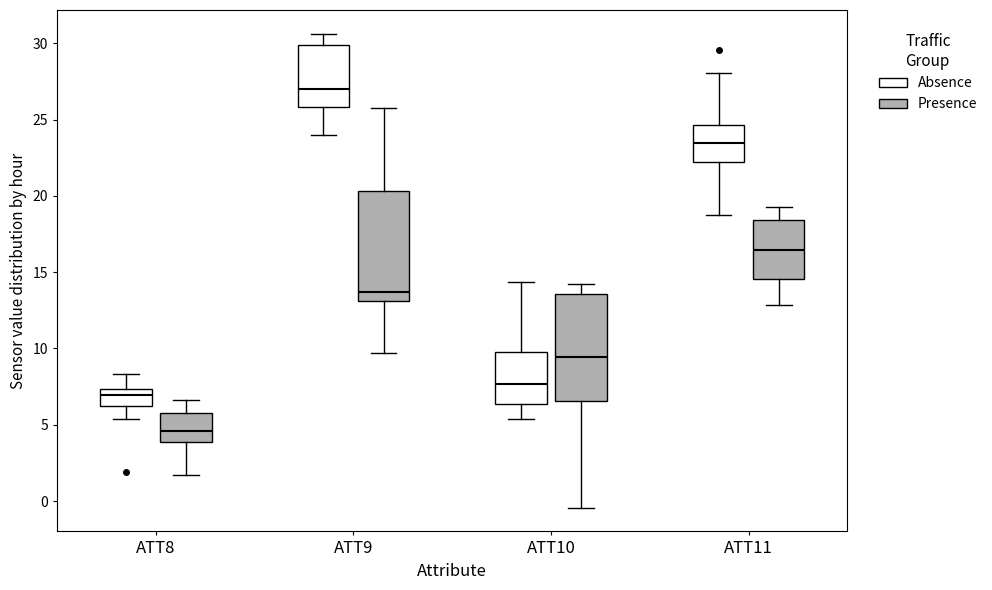

Where does the lower whisker of the box for ATT10 (Presence) end on the y-axis? The values are not printed on the chart, so give them approximately, as read against the axis.

-0.5